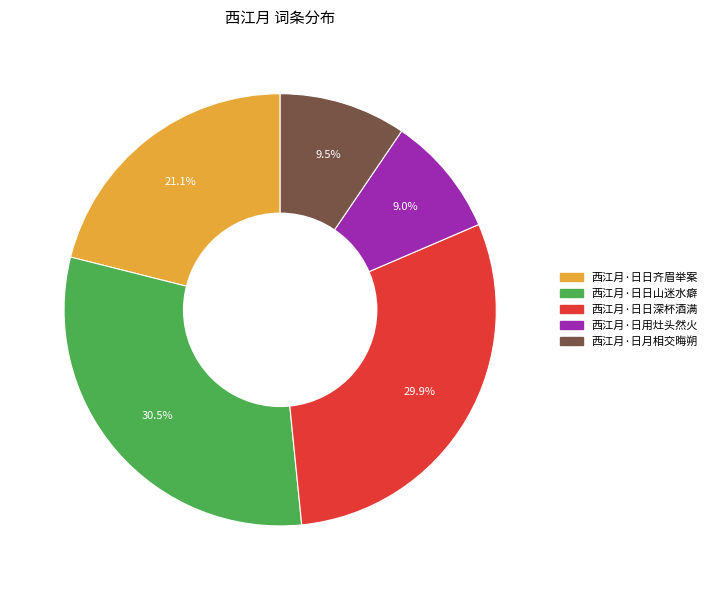

Which category has the biggest portion of the pie?

西江月·日日山迷水癖